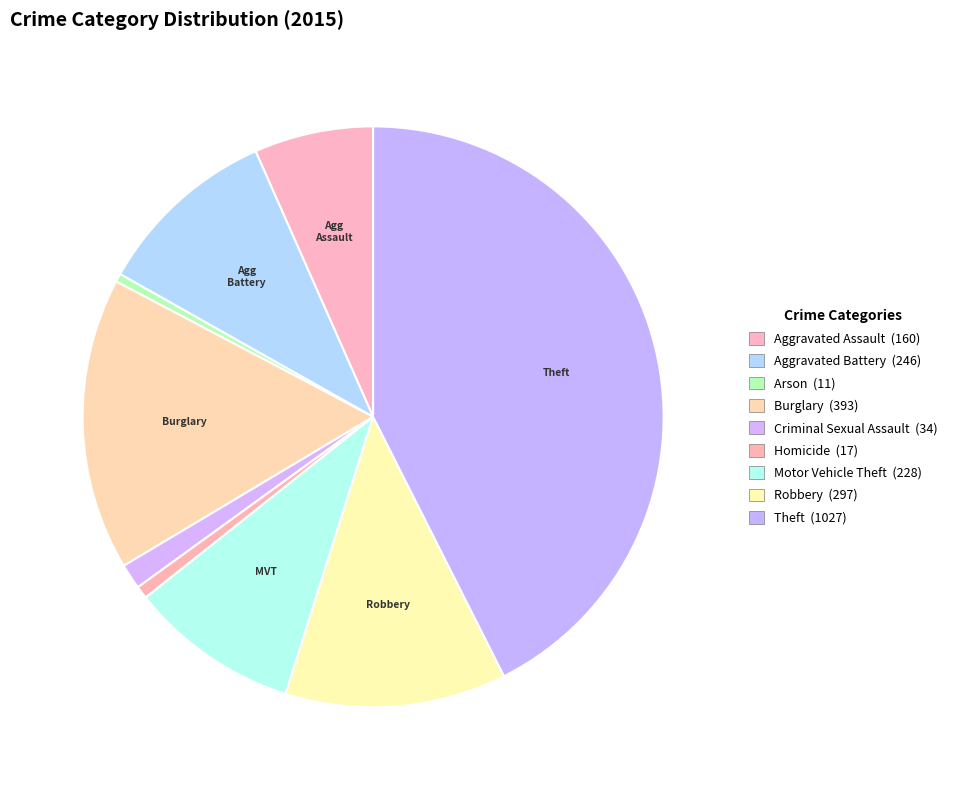

How many slices are in this pie chart?

9